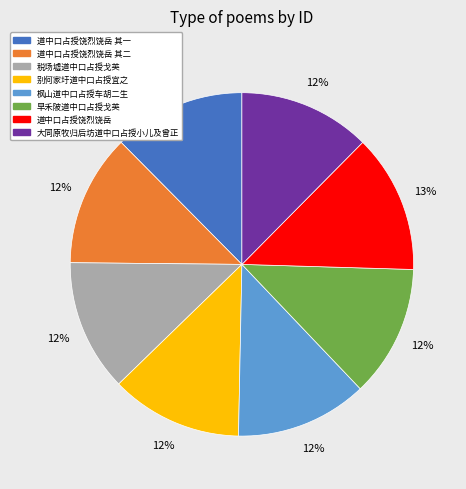

To the nearest percent, what portion does 早禾陂道中口占授戈英 represent?

12%